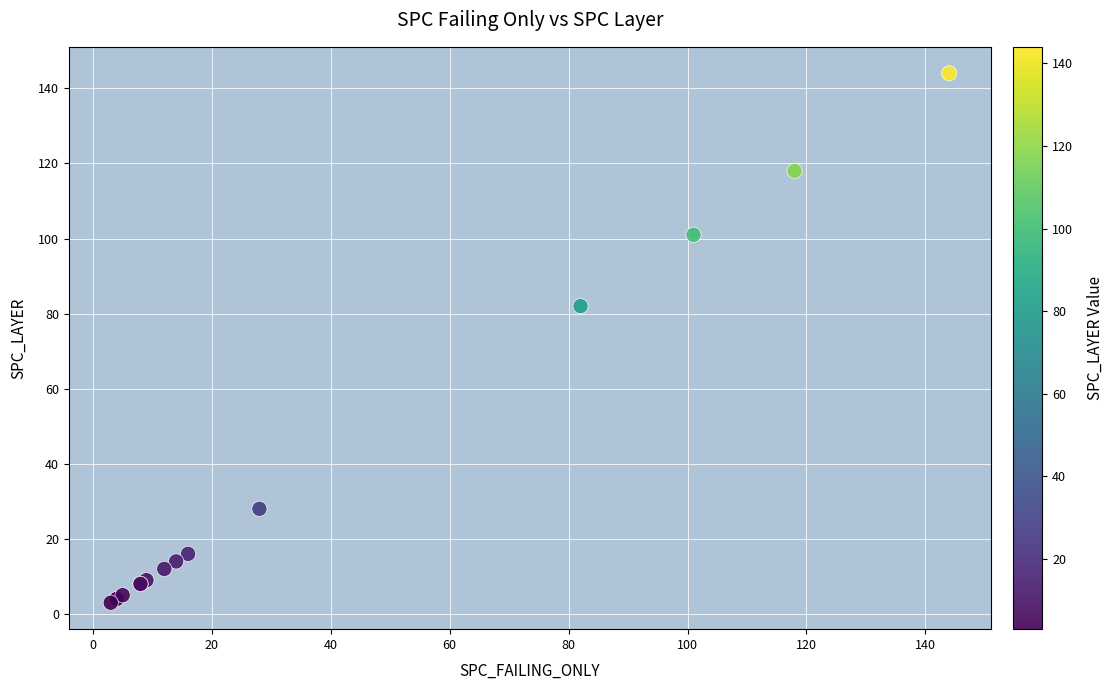

What Y value in the scatter plot is closest to 73?

82